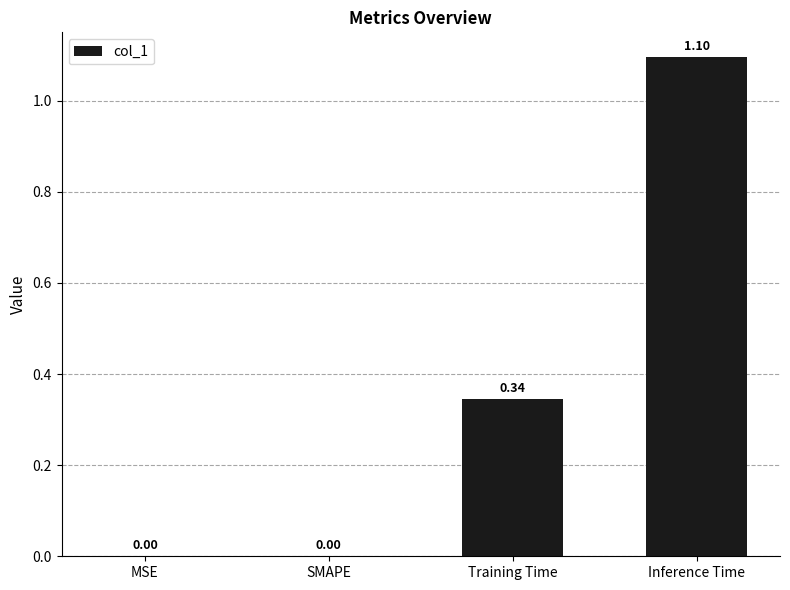

Which label corresponds to the largest value in the chart?

Inference Time